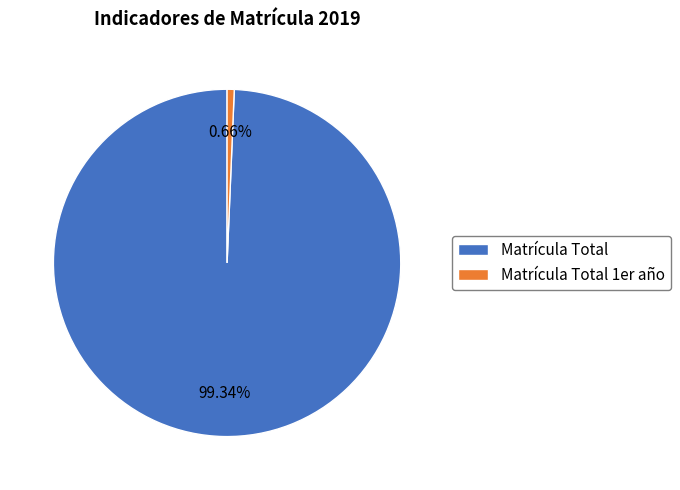

What portion of the pie excludes Matrícula Total?

0.7%